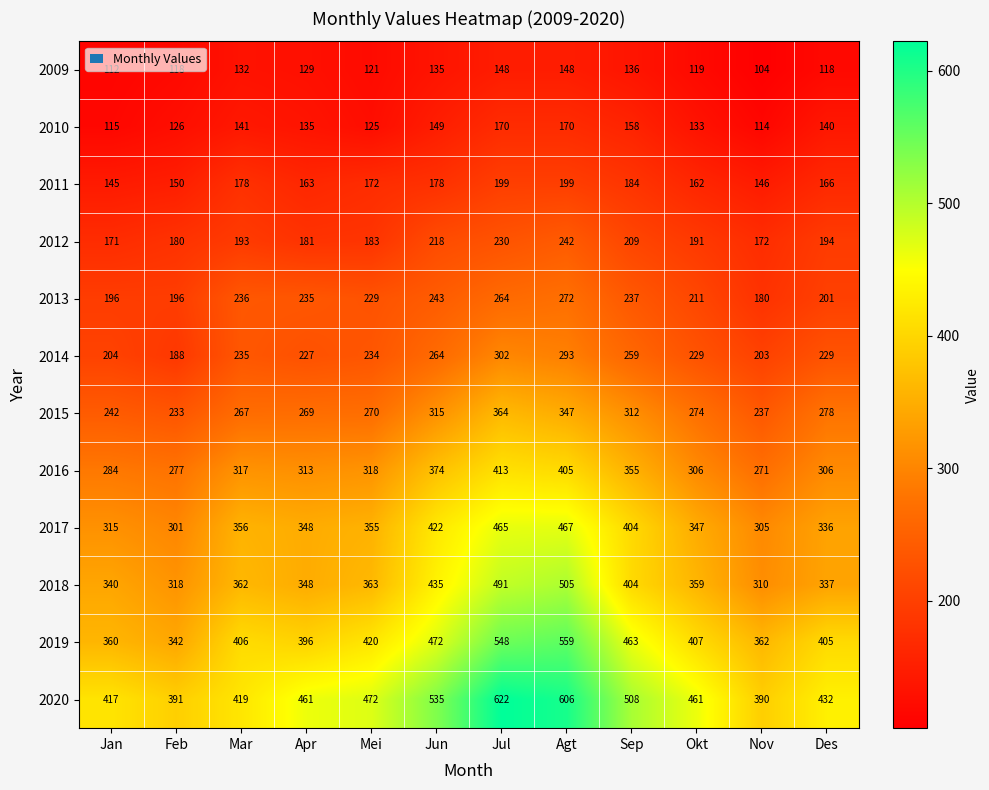

Read the 2010 value at Des.

140